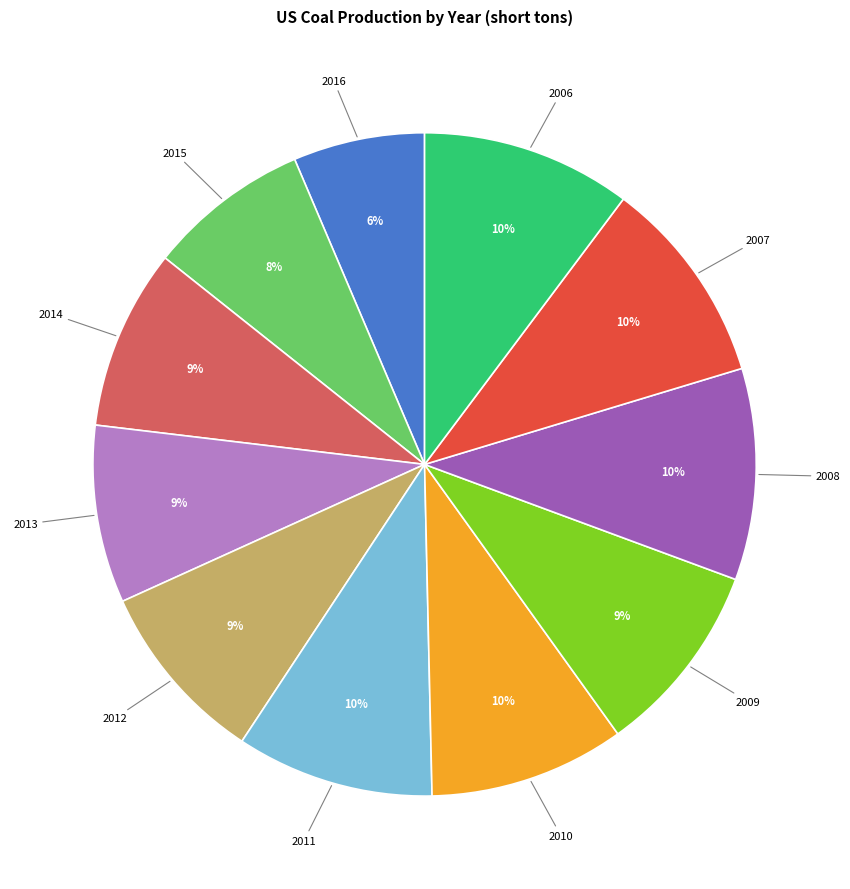

To the nearest percent, what is the average slice percentage?

9%